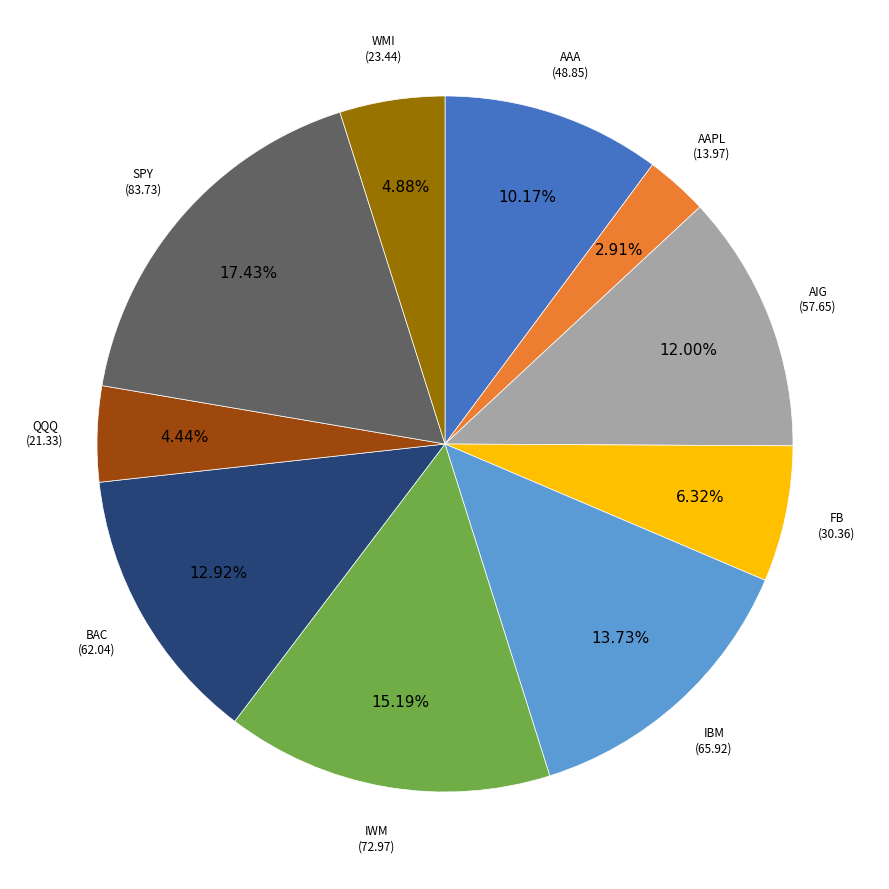

Is there a majority slice in this chart?

No